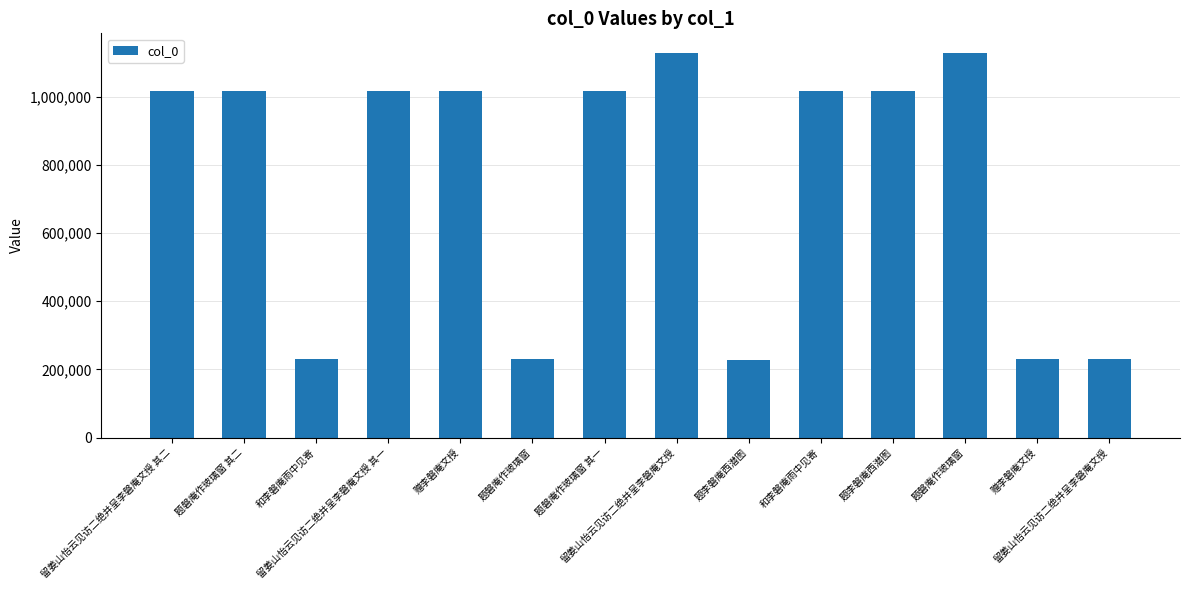

How many data points does each series have?

14